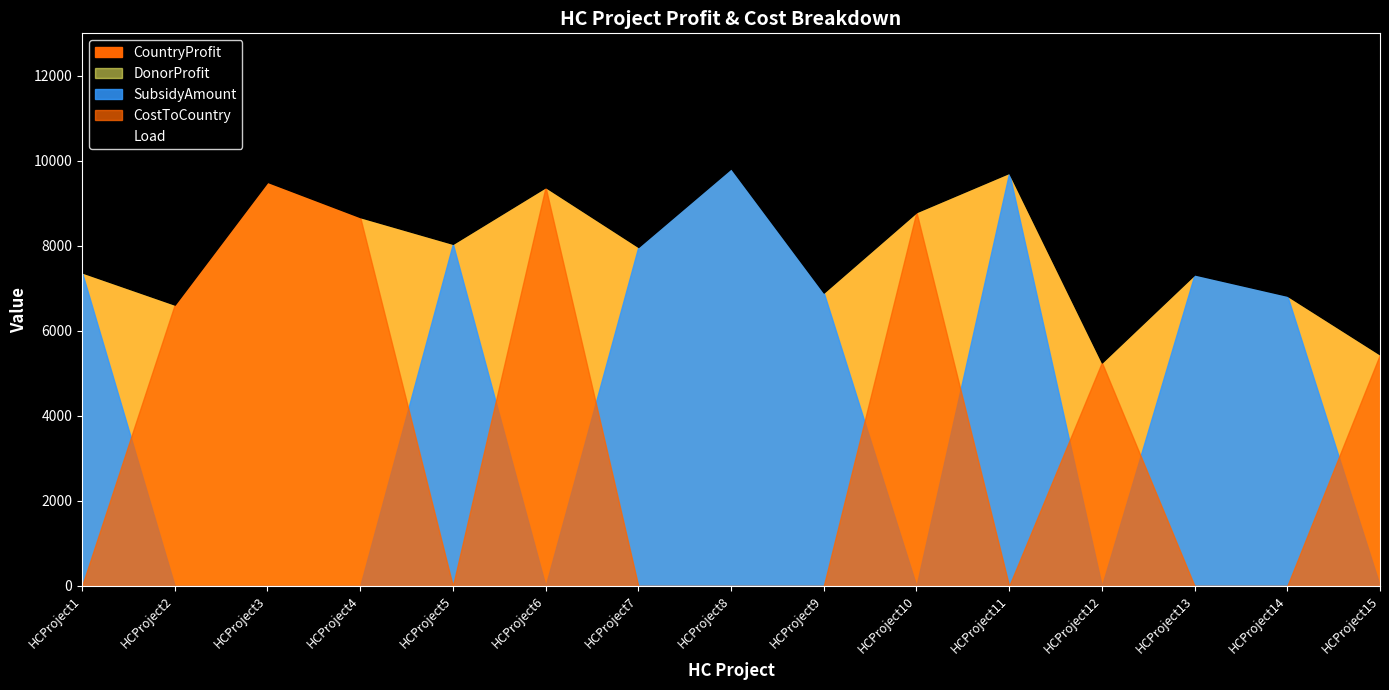

The value of CountryProfit at HCProject11 is 12683. True or false?

False